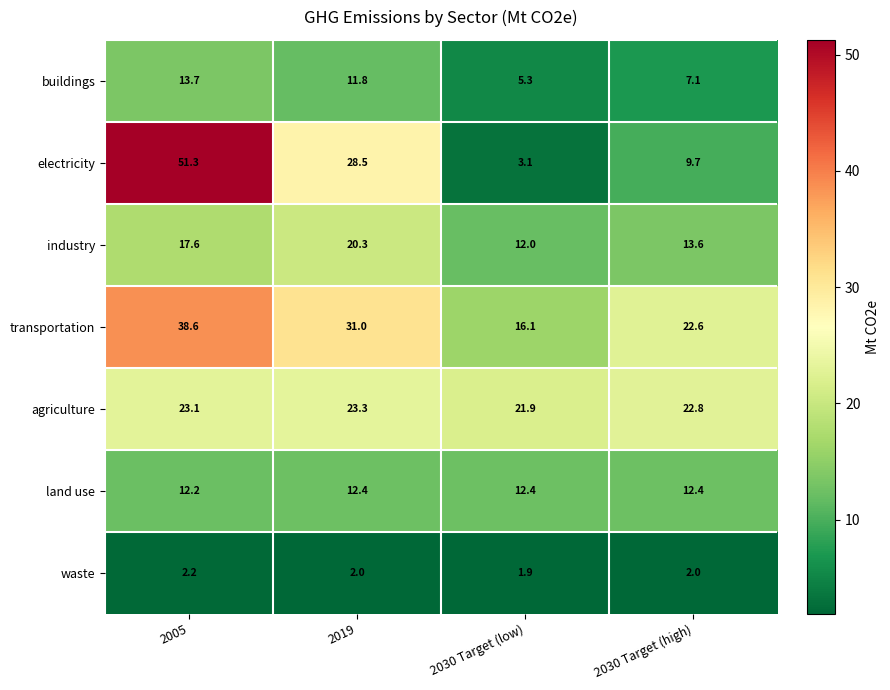

Reading left to right, transcribe all the data shown in this chart.

buildings: 2005=13.7	2019=11.8	2030 Target (low)=5.3	2030 Target (high)=7.1
electricity: 2005=51.3	2019=28.5	2030 Target (low)=3.1	2030 Target (high)=9.7
industry: 2005=17.6	2019=20.3	2030 Target (low)=12.0	2030 Target (high)=13.6
transportation: 2005=38.6	2019=31.0	2030 Target (low)=16.1	2030 Target (high)=22.6
agriculture: 2005=23.1	2019=23.3	2030 Target (low)=21.9	2030 Target (high)=22.8
land use: 2005=12.2	2019=12.4	2030 Target (low)=12.4	2030 Target (high)=12.4
waste: 2005=2.2	2019=2.0	2030 Target (low)=1.9	2030 Target (high)=2.0